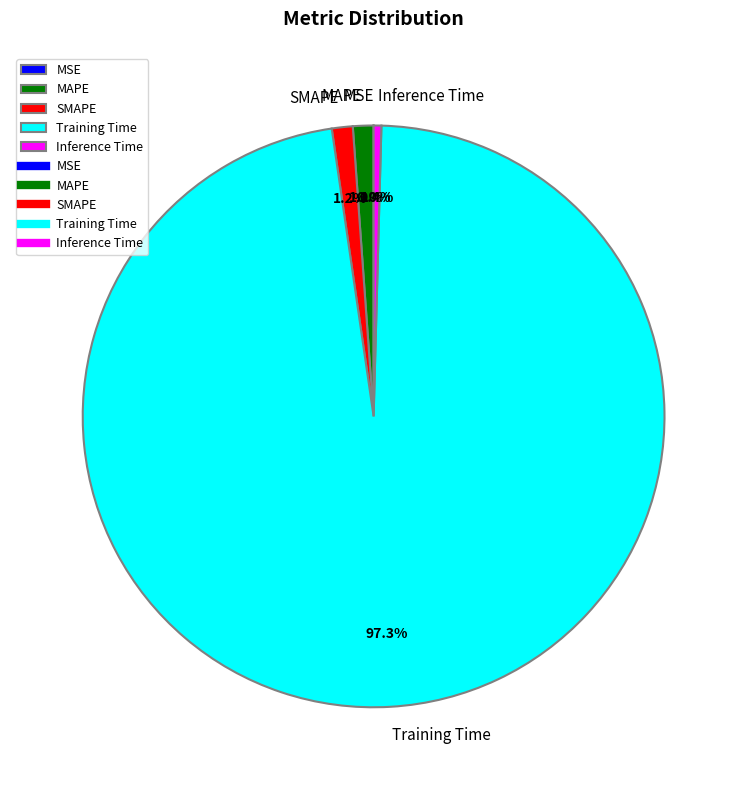

Which category has the biggest portion of the pie?

Training Time